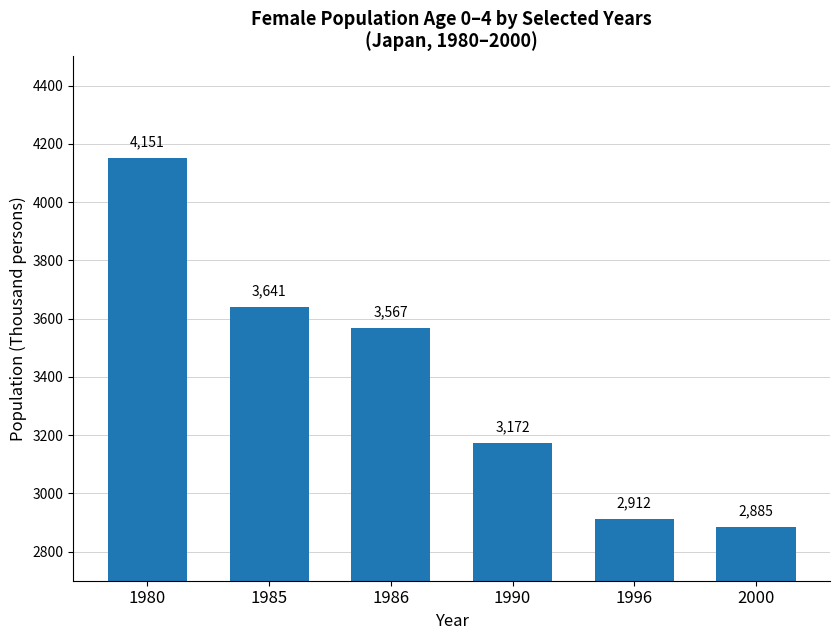

True or false: the data shows 3641 at 1985.

True